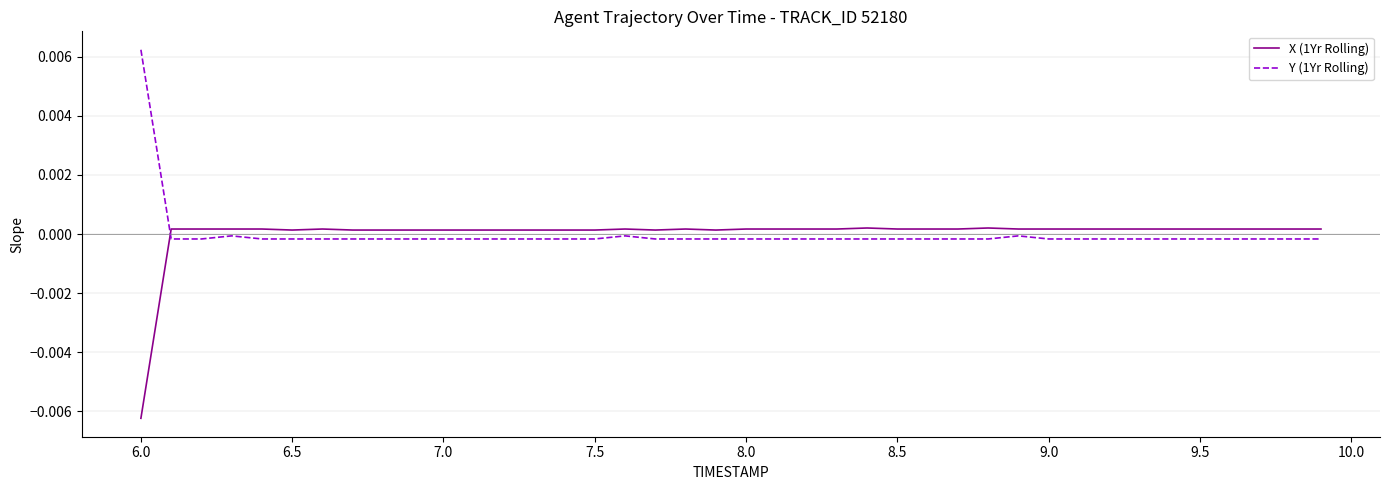

How many values in X (1Yr Rolling) are above zero?

39